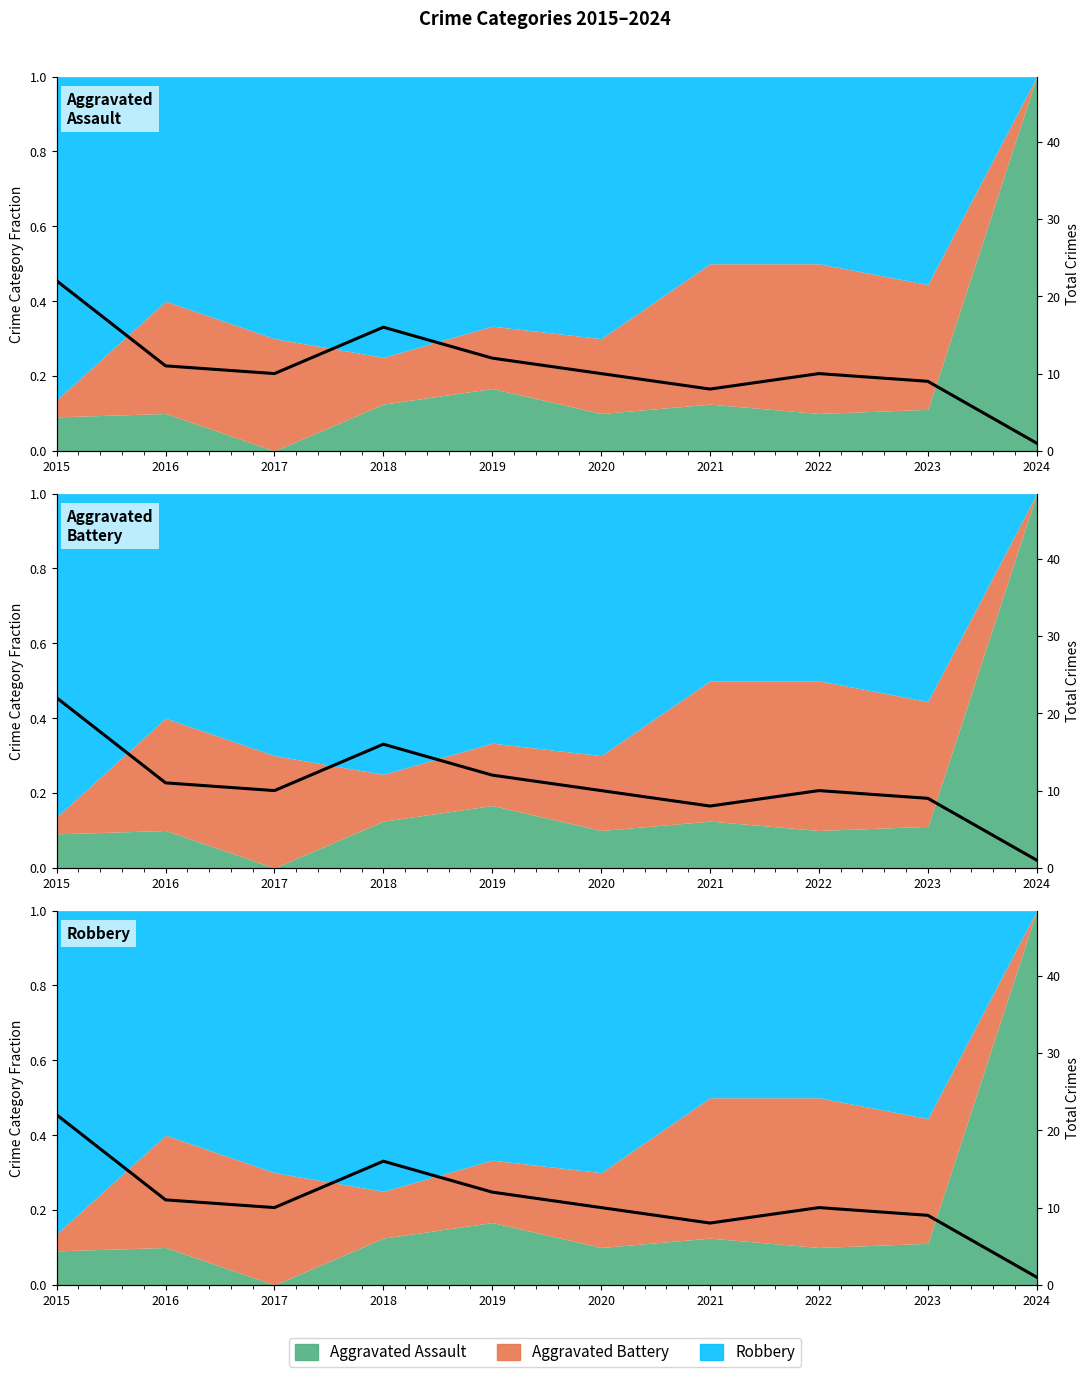

How many interior local peaks (higher than both neighbors) does the data have?

2